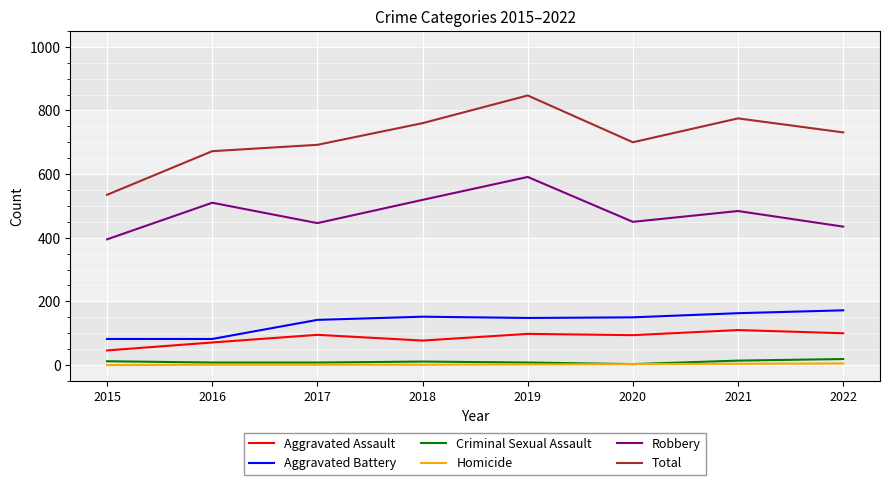

What is the average value of the Robbery series?

479